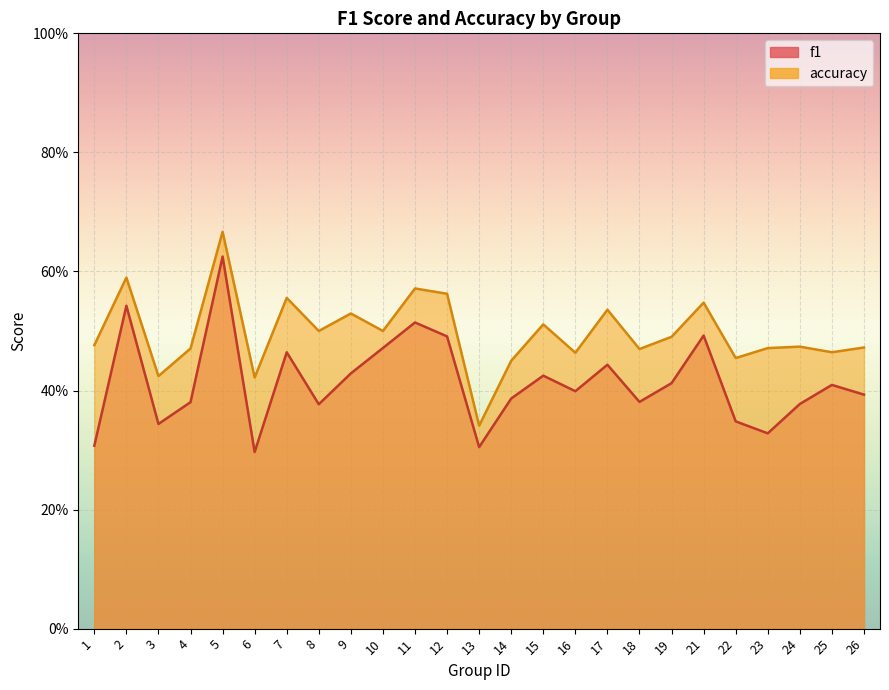

What is the smallest value displayed?

0.3